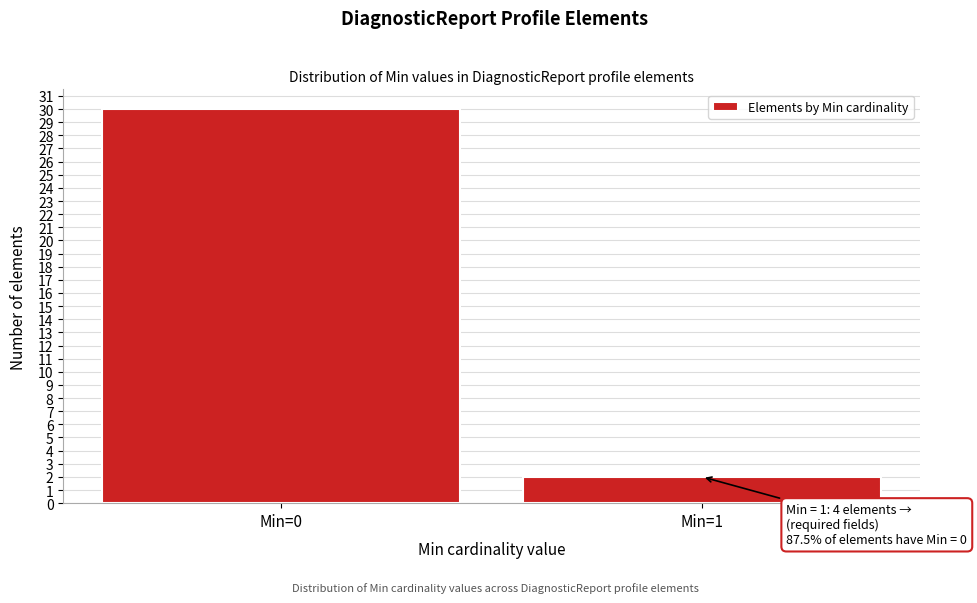

Reading left to right, what are all the values shown in this chart?

Min=0=30	Min=1=2